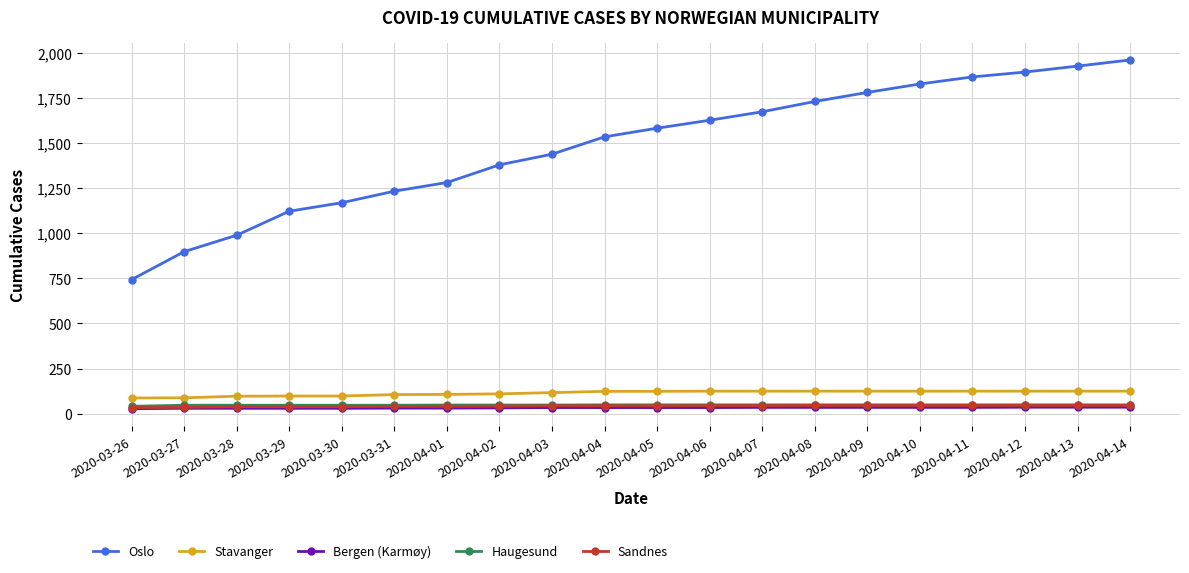

Between 2020-03-31 and 2020-04-11, which series saw the biggest shift?

Oslo